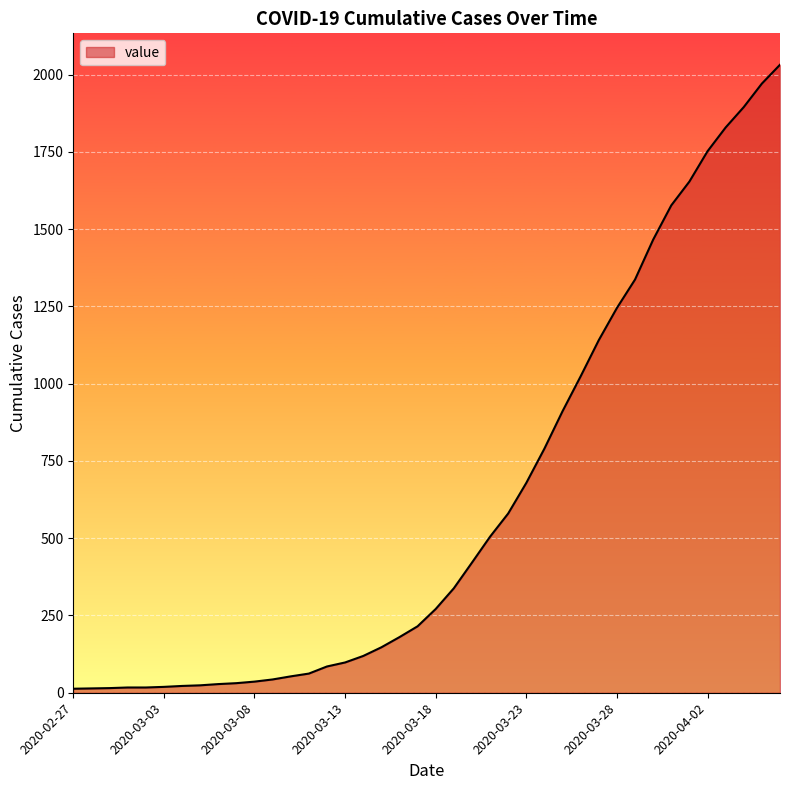

What is the greatest value displayed?

2032